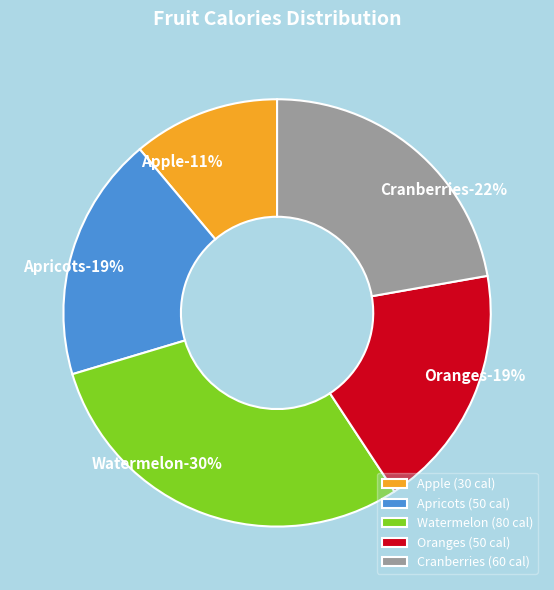

Does Cranberries account for over 50% of the chart?

No